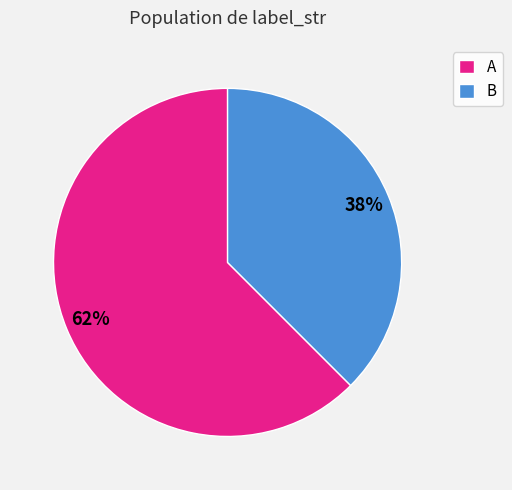

Rank the categories by value from lowest to highest.

B, A